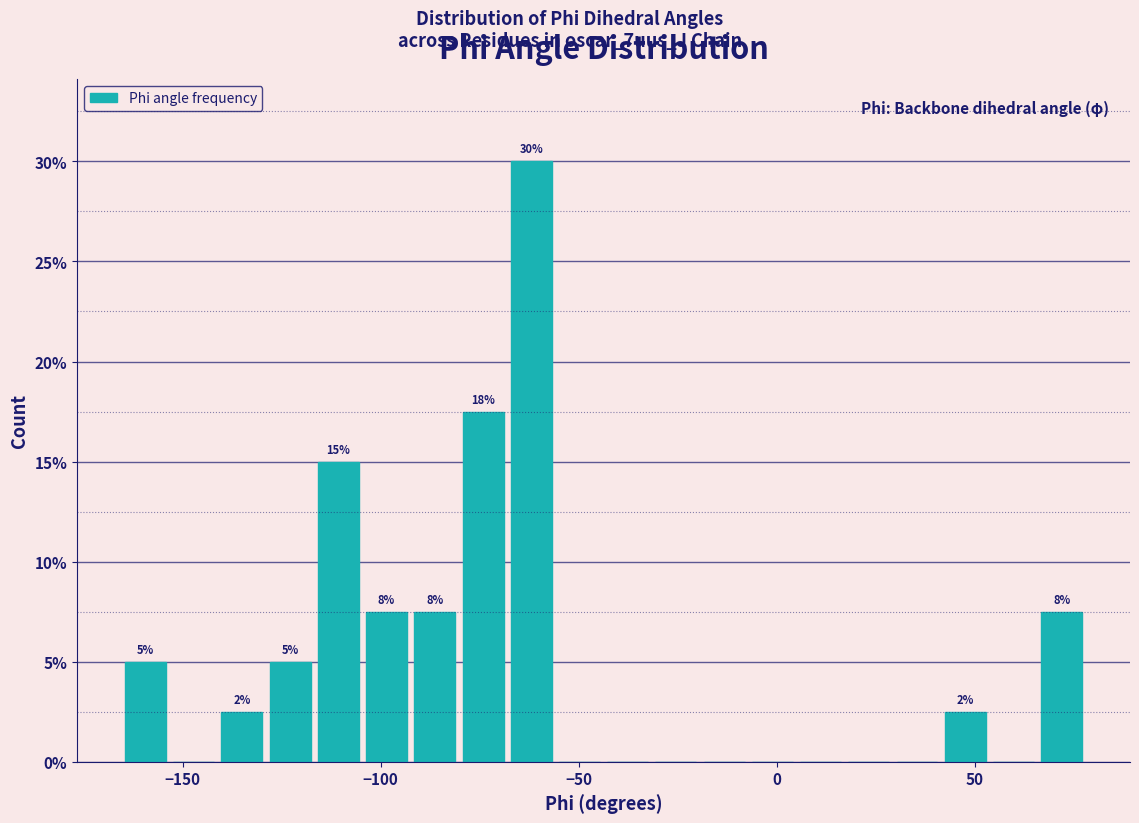

Around what value on the x-axis is the tallest bar? Give the approximate position of its centre, as read against the axis.

-60